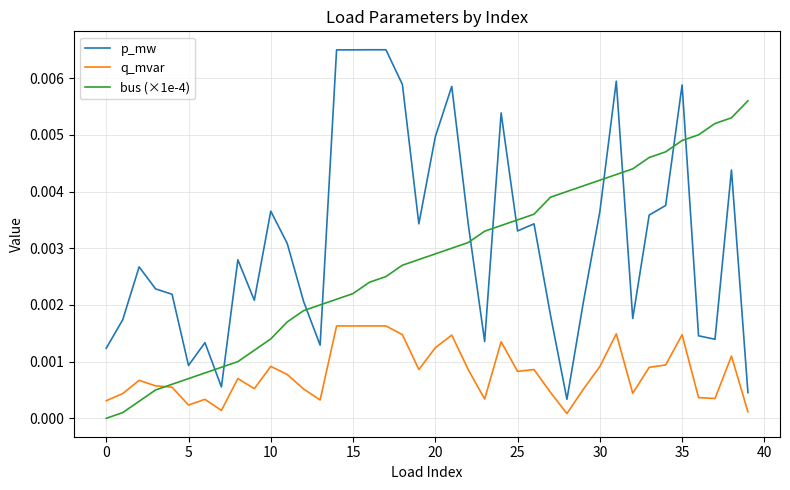

How many categories are shown in the chart?

40